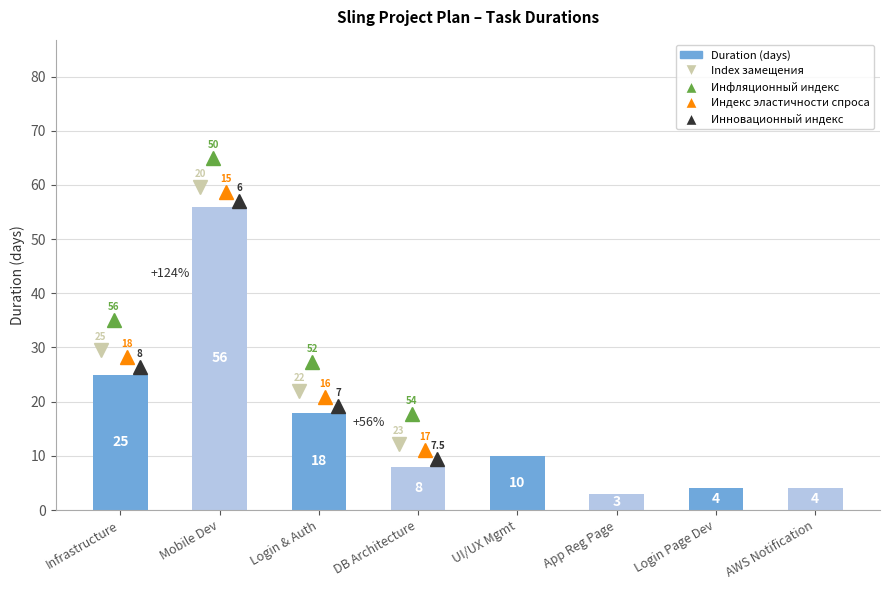

Approximately how many times larger is the value at Login Page Dev compared to DB Architecture?

0.5